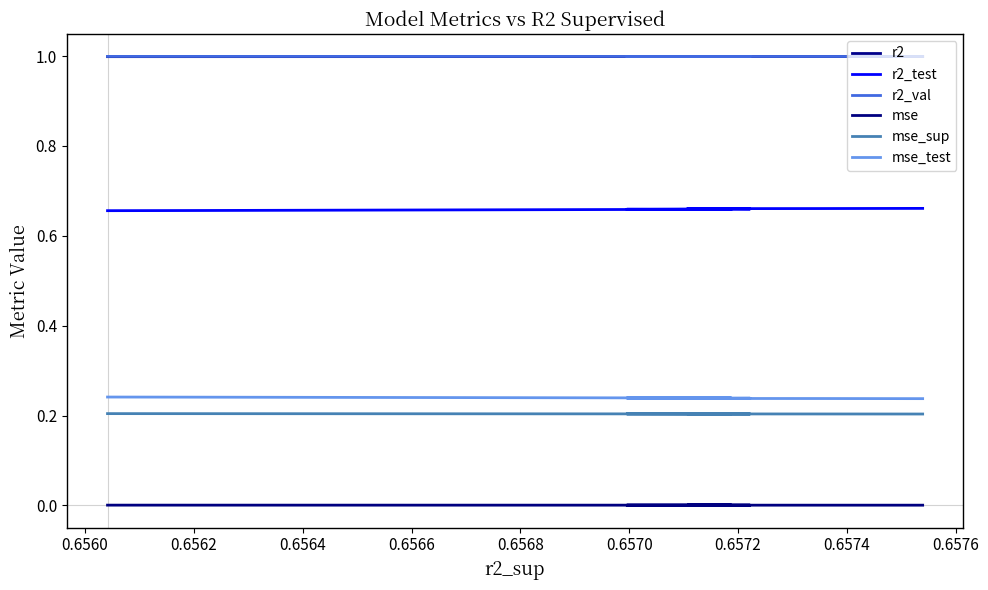

What is the value of the r2_test point at the 8th from the left?

0.7